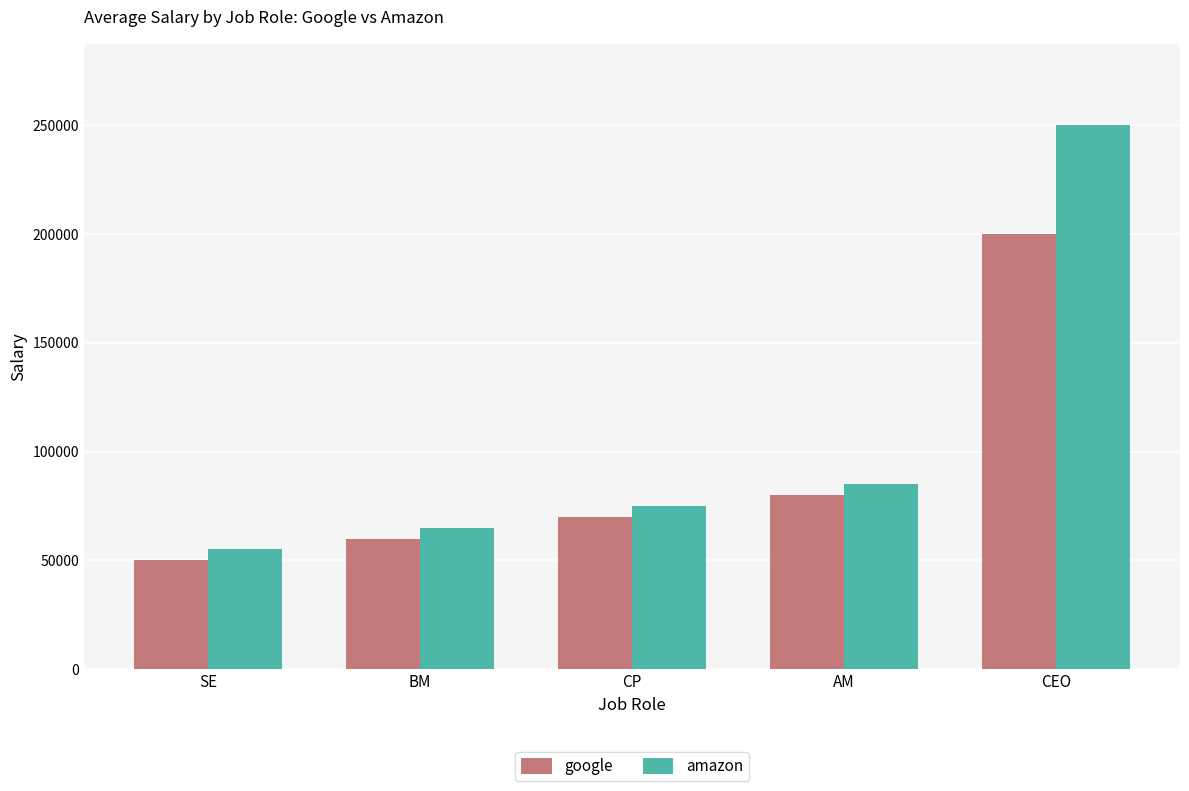

Reading left to right, what are all the values shown in this chart?

google: 50000	60000	70000	80000	200000
amazon: 55000	65000	75000	85000	250000